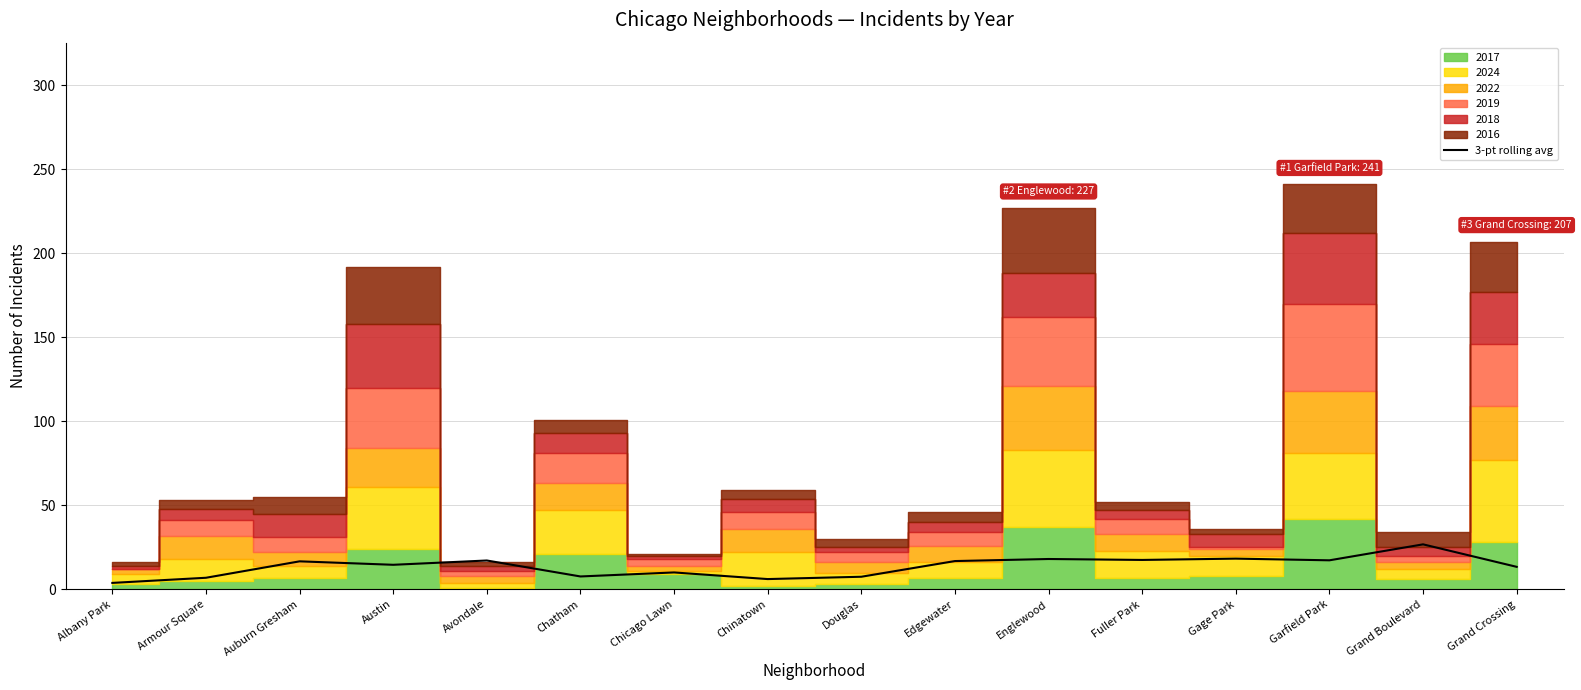

What is the maximum value for 3-pt rolling avg?

26.8